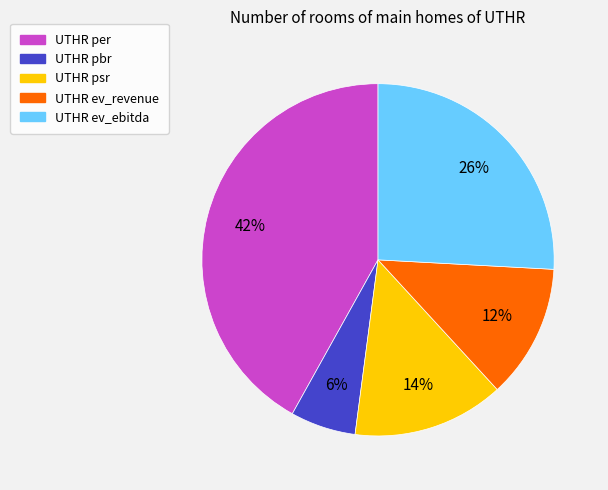

To the nearest percent, what is the average slice percentage?

20%